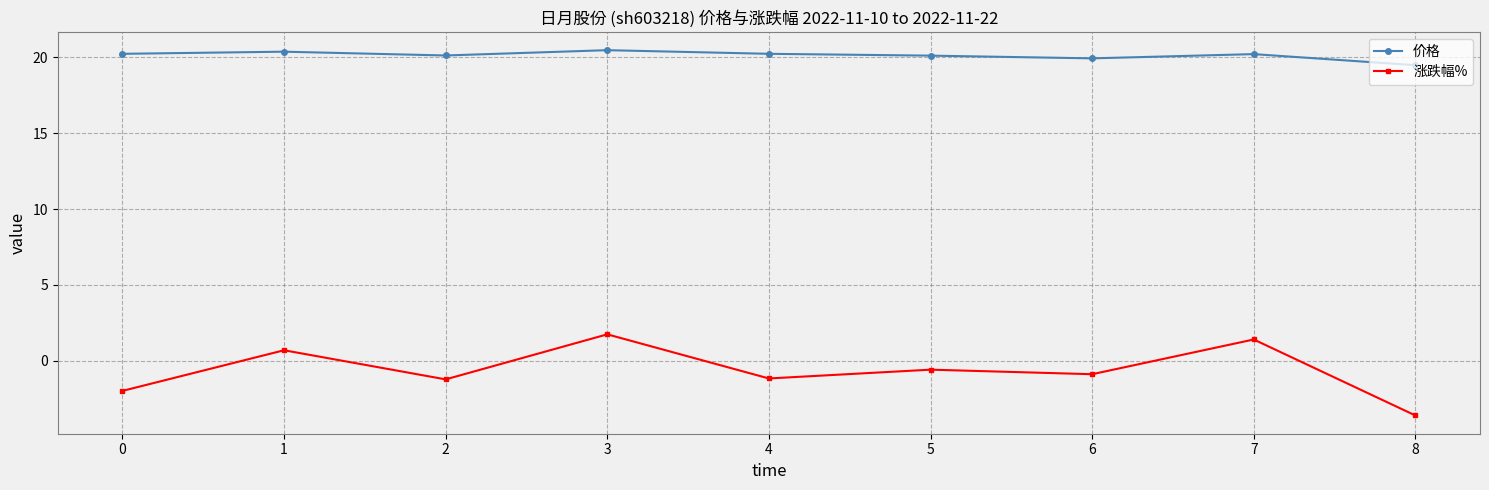

What is the average value of the 涨跌幅% series?

-0.6